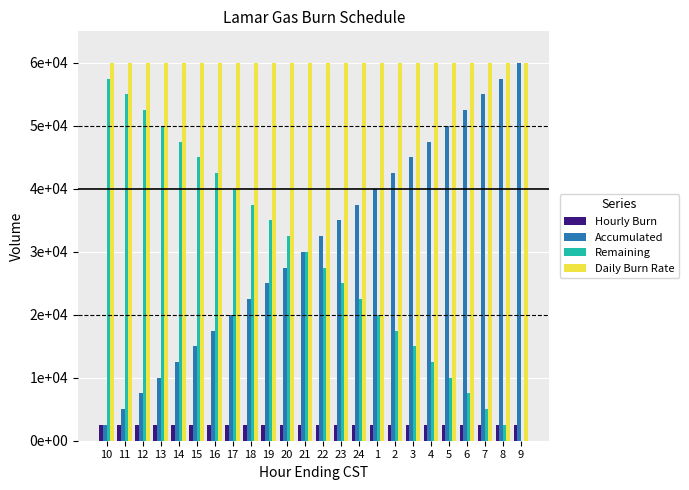

What position from the right is 4?

6